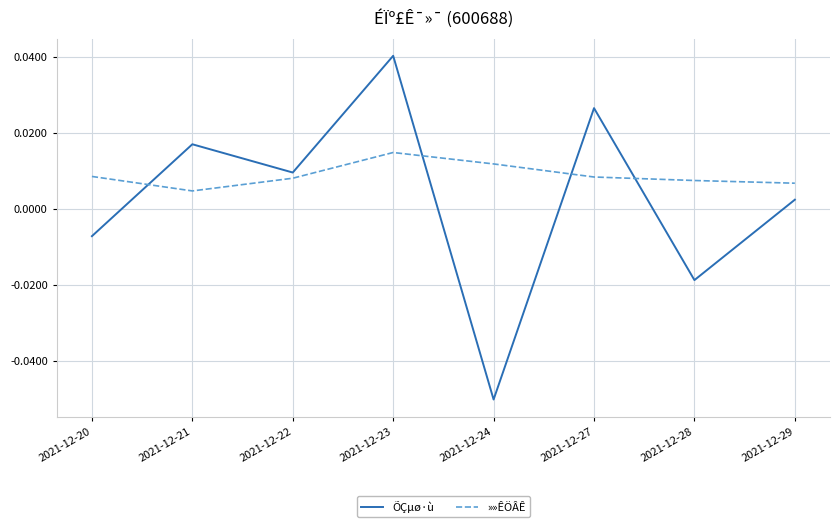

How many times do ÕÇµø·ù and »»ÊÖÂÊ cross each other?

4